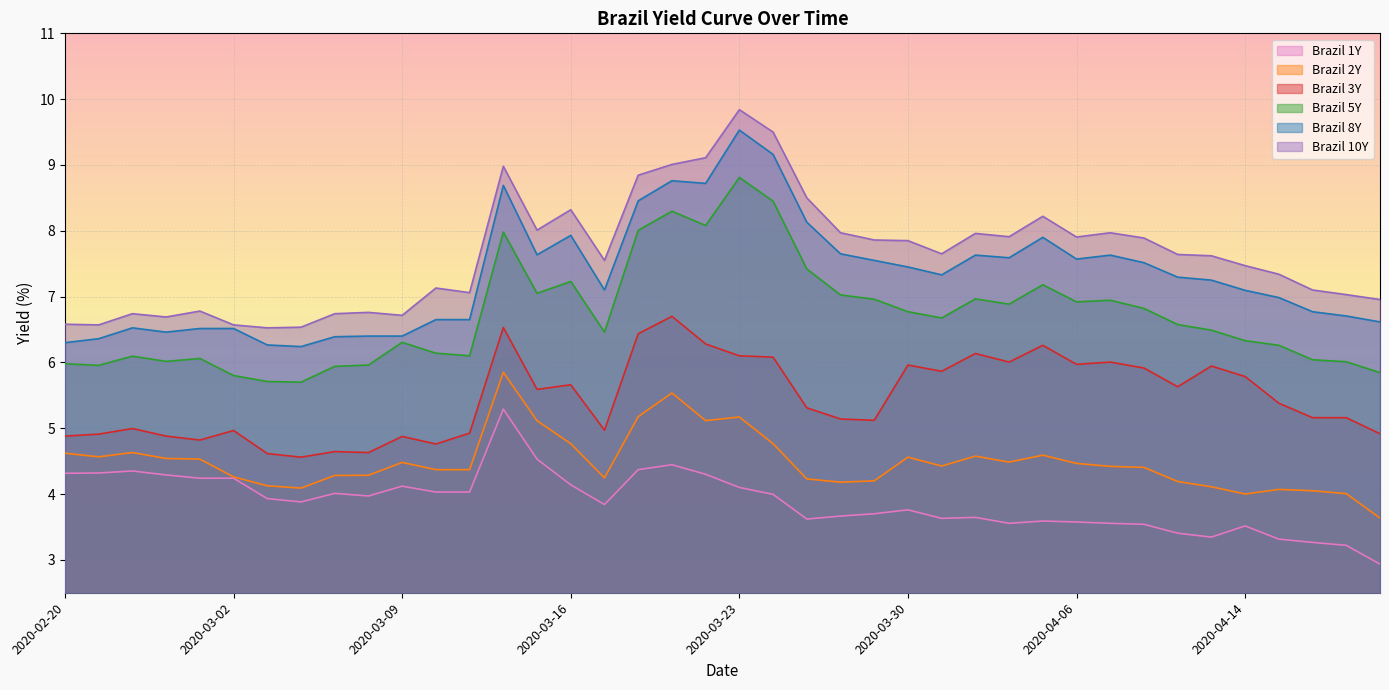

Between 2020-03-16 and 2020-04-03, which series saw the biggest shift?

Brazil 3Y